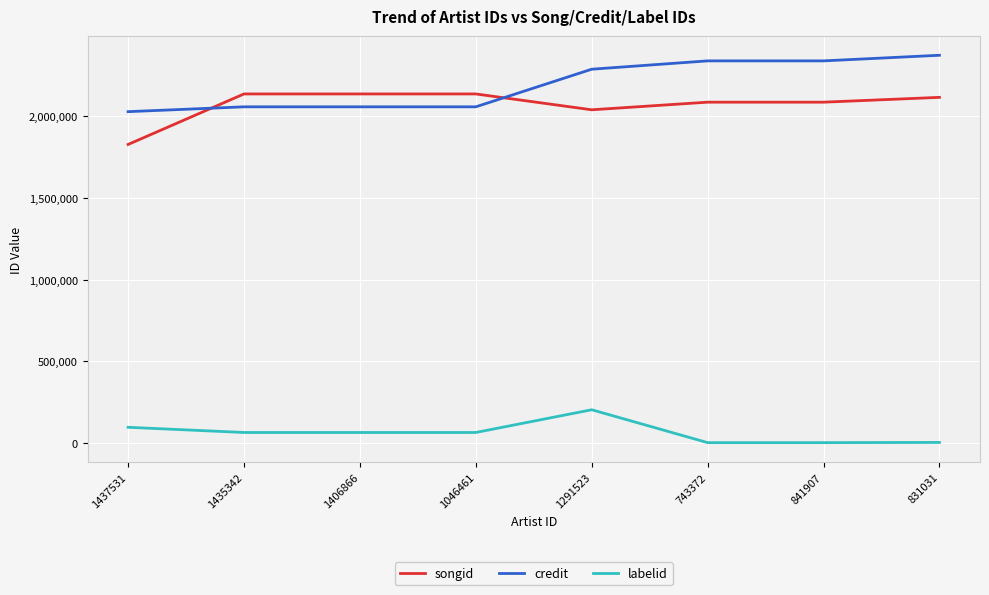

Rank the series by their maximum value, from lowest to highest.

labelid, songid, credit